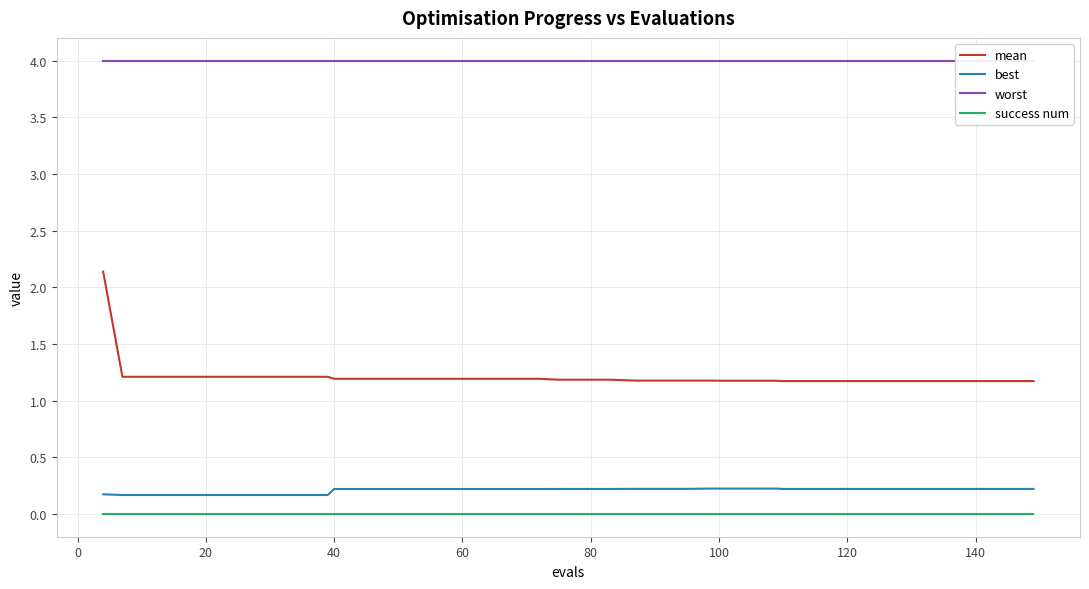

How many lines are shown in the chart?

4